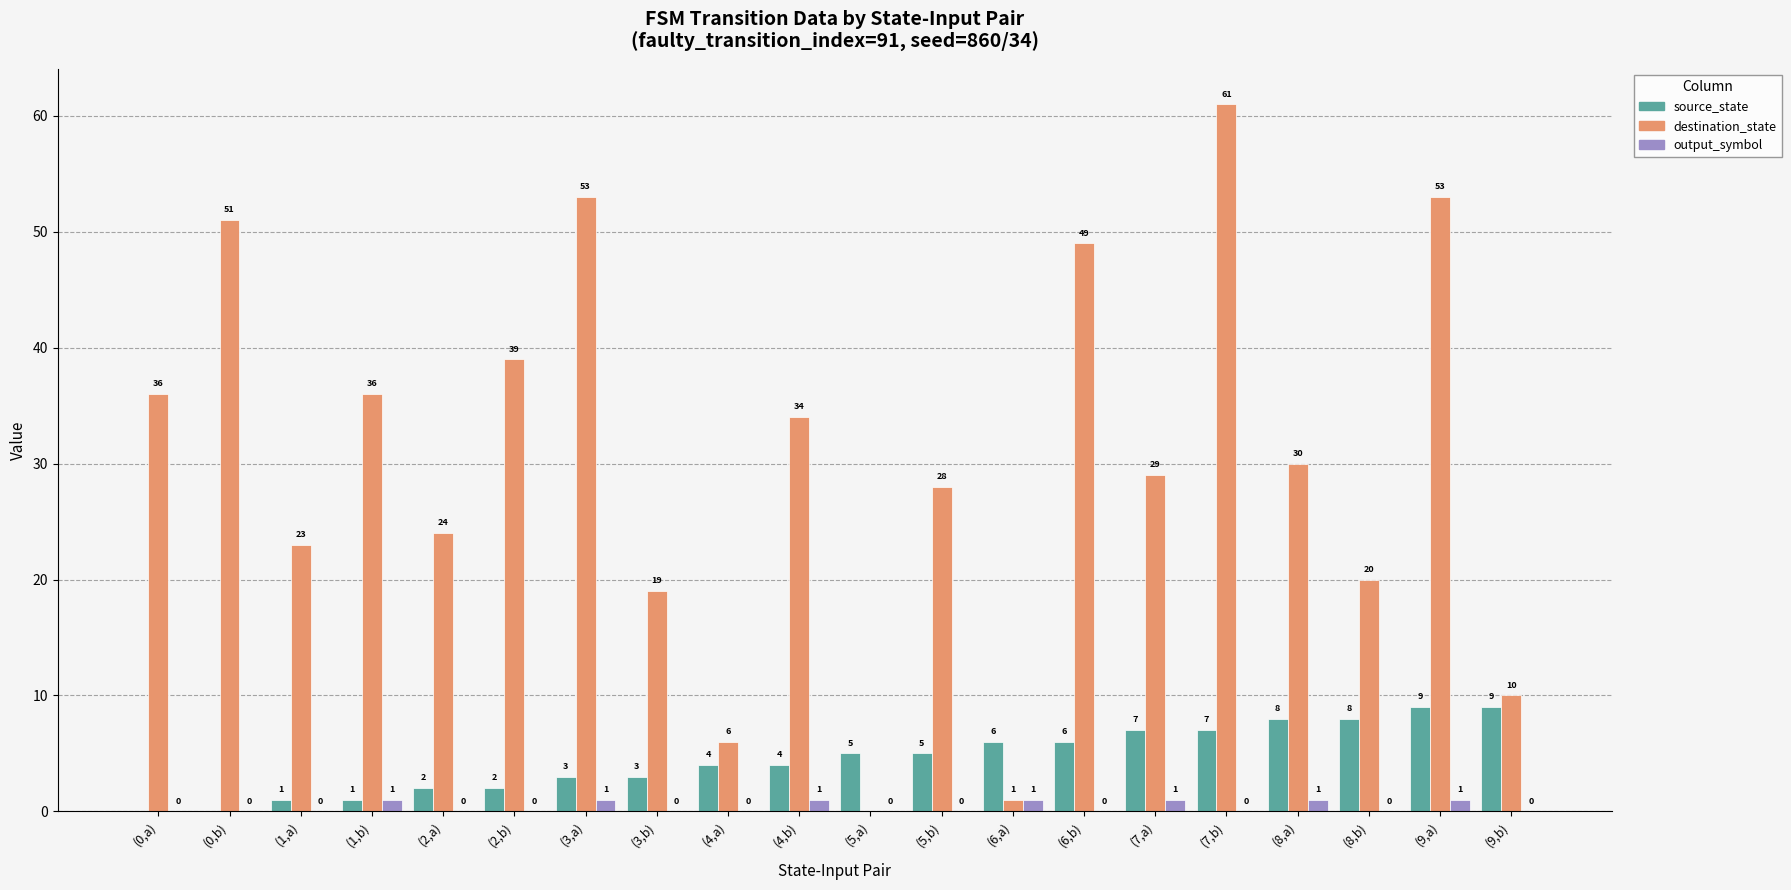

What is the highest value of the source_state series?

9